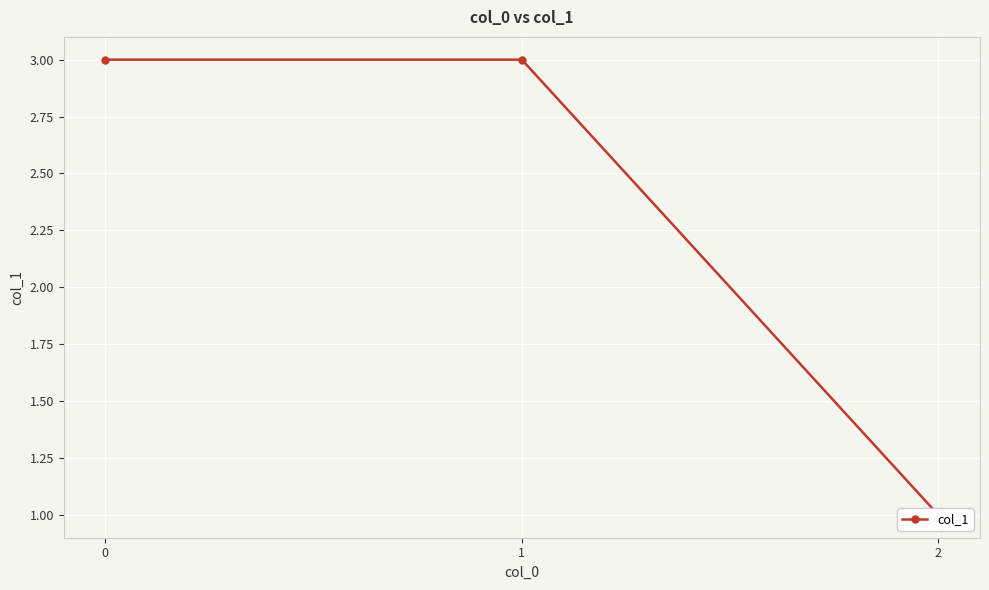

What is the smallest value displayed?

1